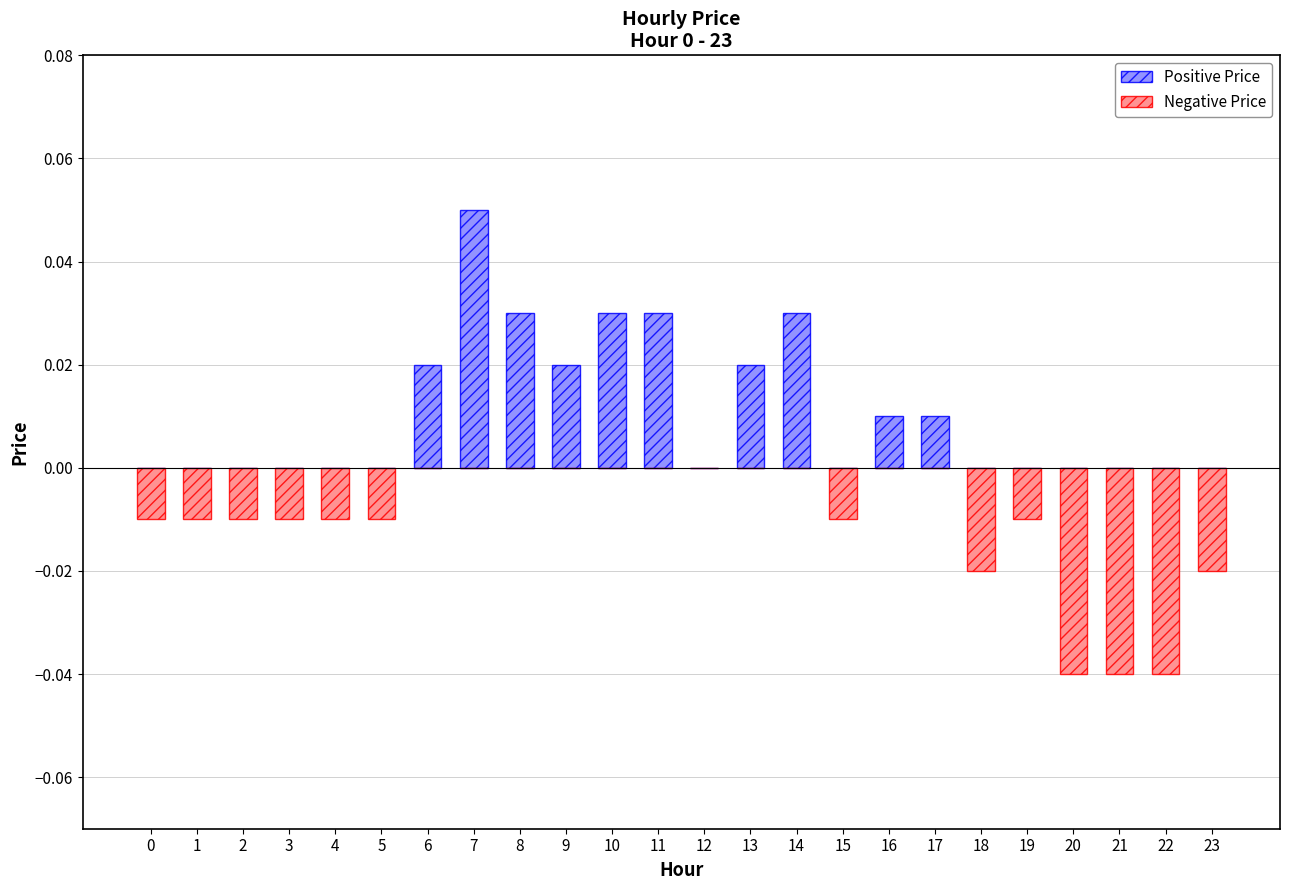

What is the sum of all Negative Price values?

-0.2